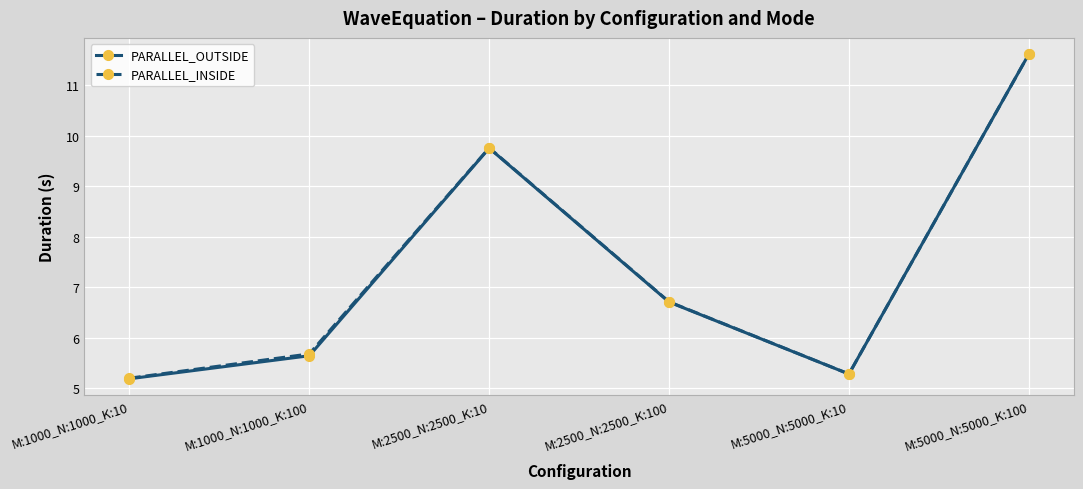

Which series has the largest range (max minus min)?

PARALLEL_OUTSIDE